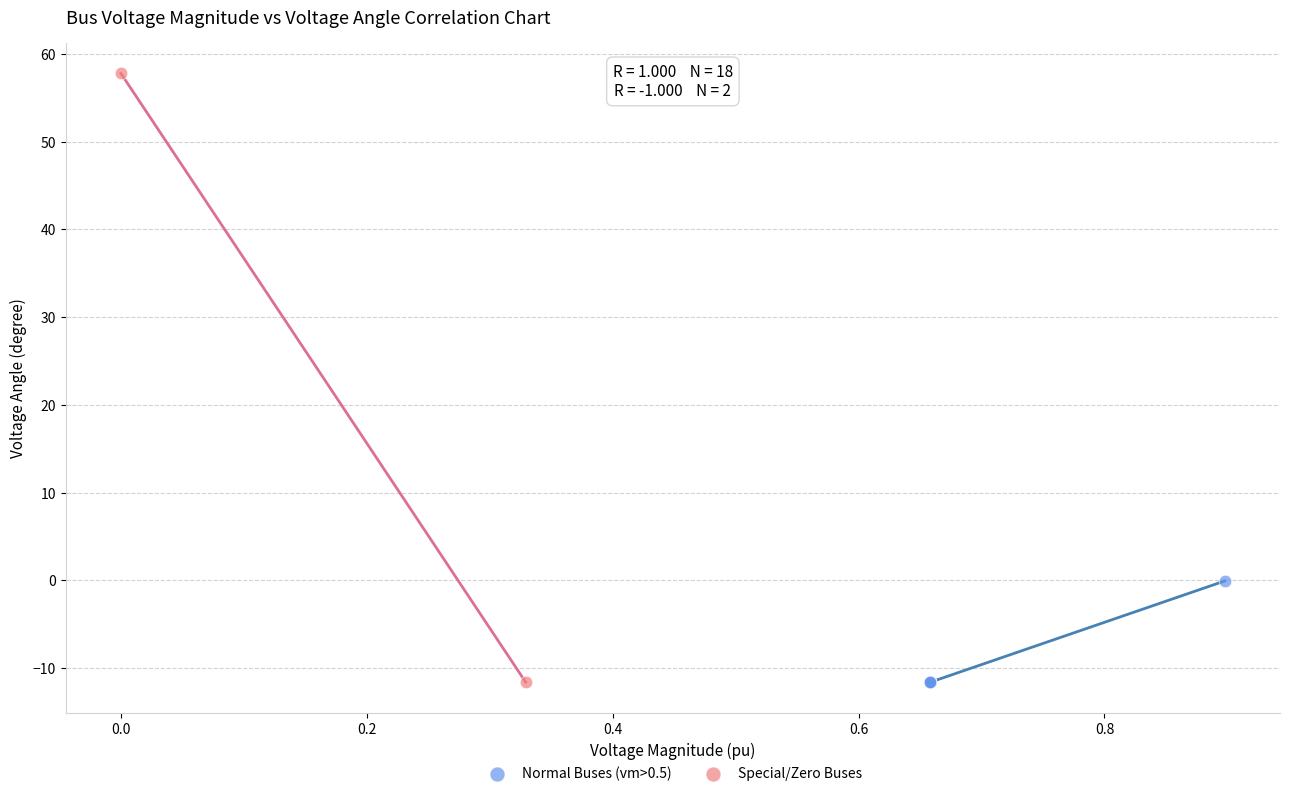

Which series contains the highest Y value?

Special/Zero Buses